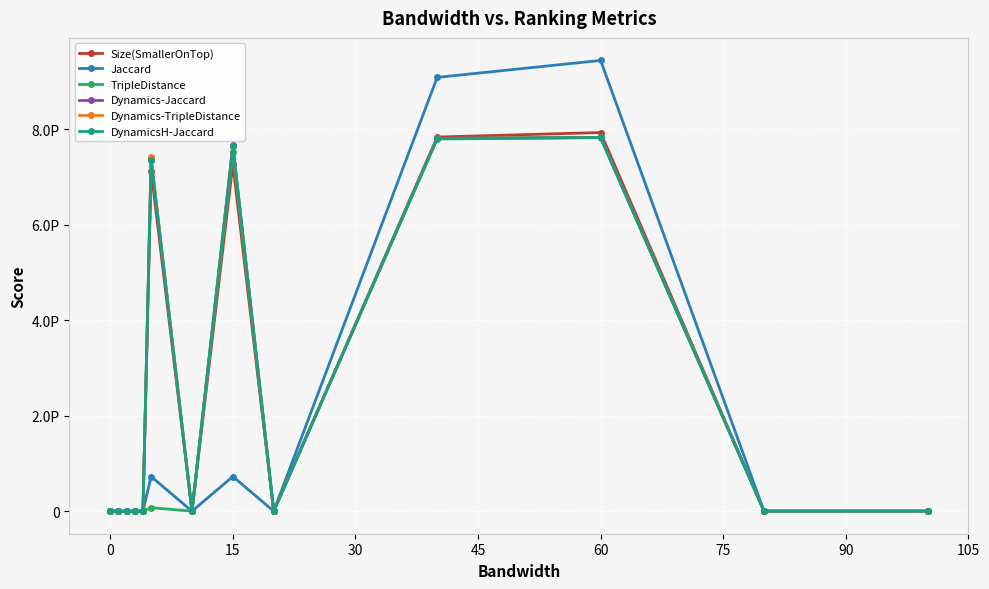

What are all the series names shown in the legend?

Size(SmallerOnTop), Jaccard, TripleDistance, Dynamics-Jaccard, Dynamics-TripleDistance, DynamicsH-Jaccard